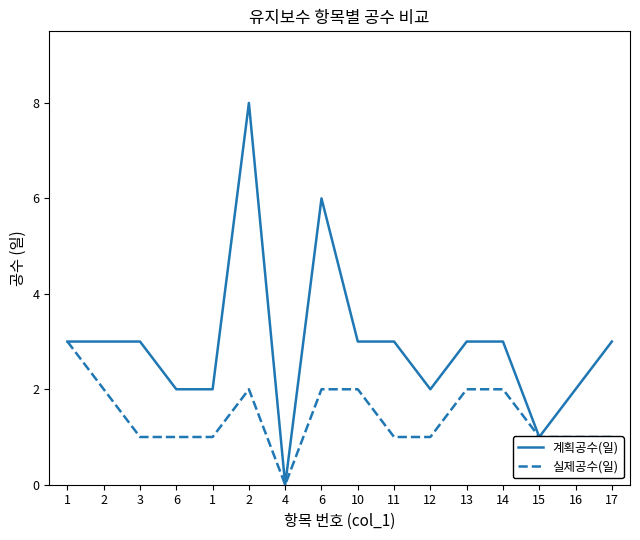

How many values in 계획공수(일) are above zero?

15